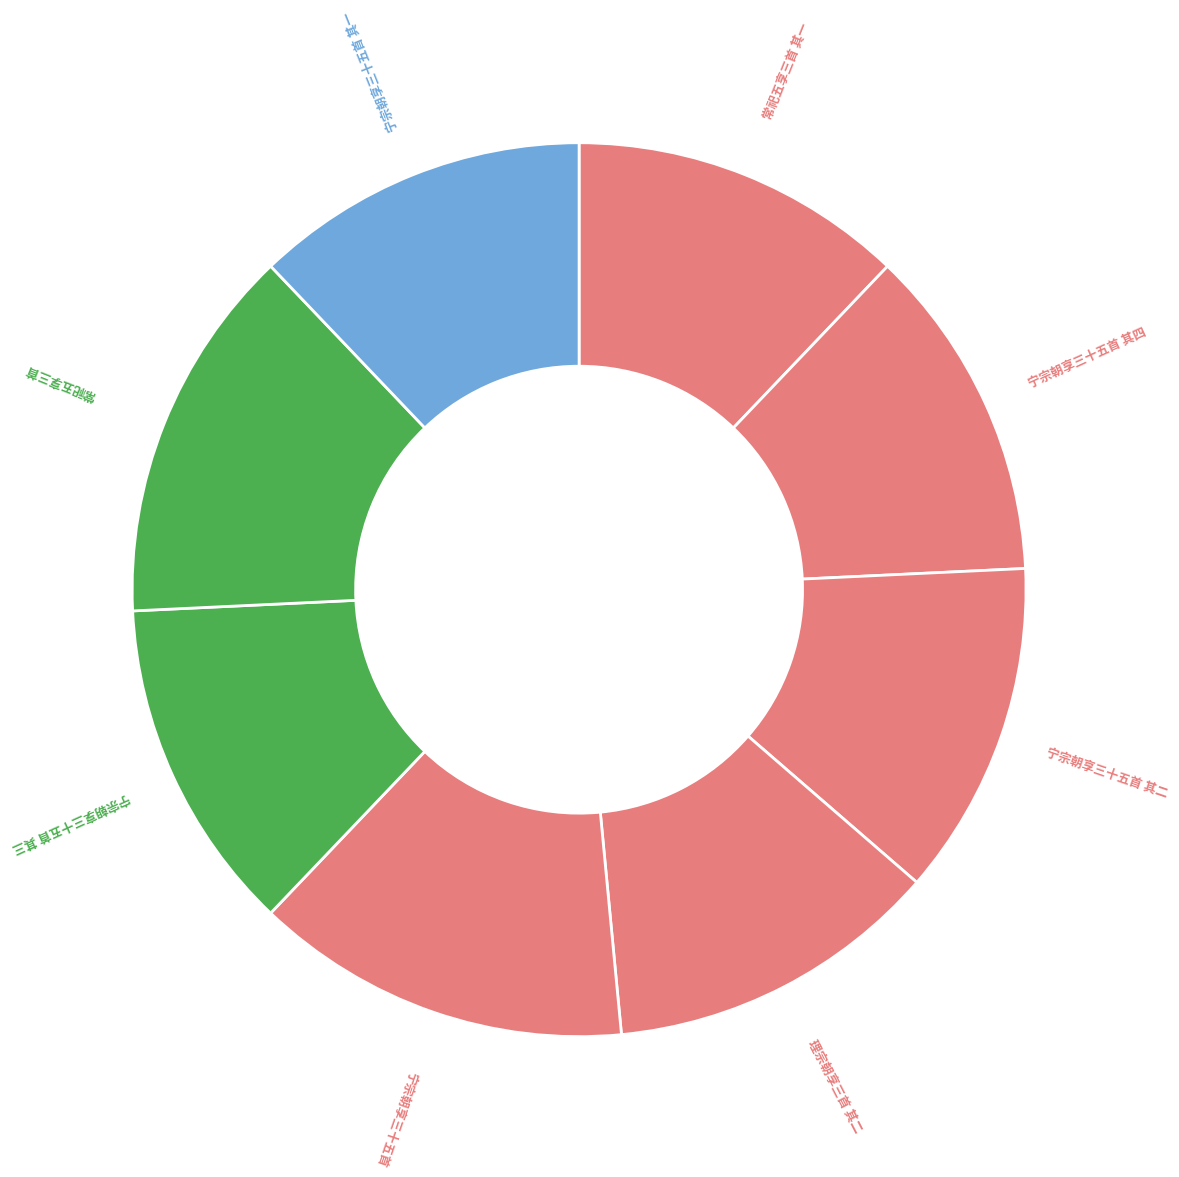

To the nearest percent, what is the average slice percentage?

12%